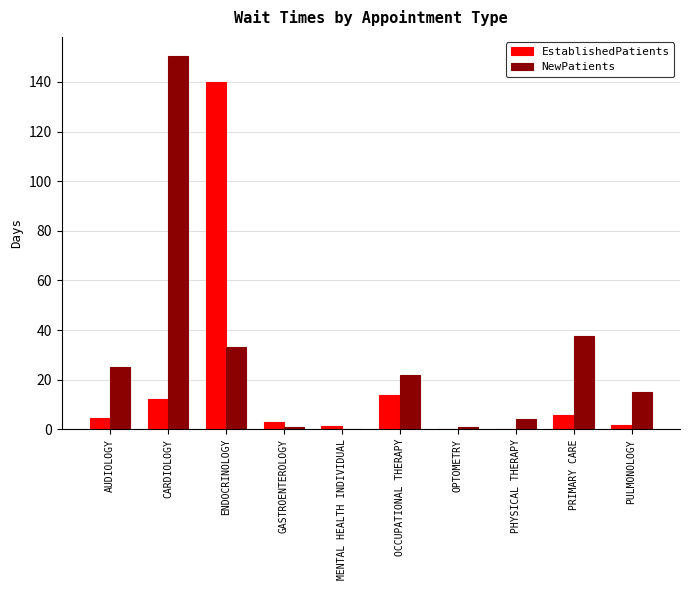

Which category has the highest value in the NewPatients series?

CARDIOLOGY